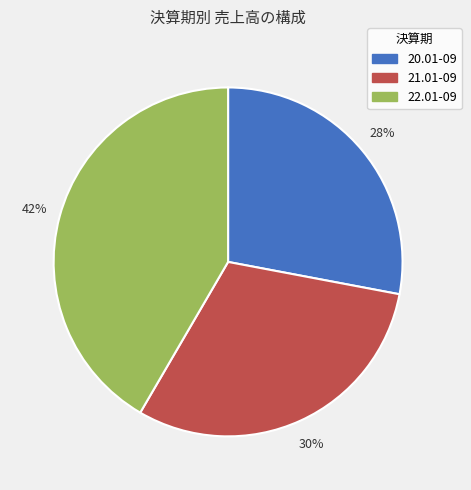

What is the ratio of the value at 20.01-09 to the value at 22.01-09?

0.7